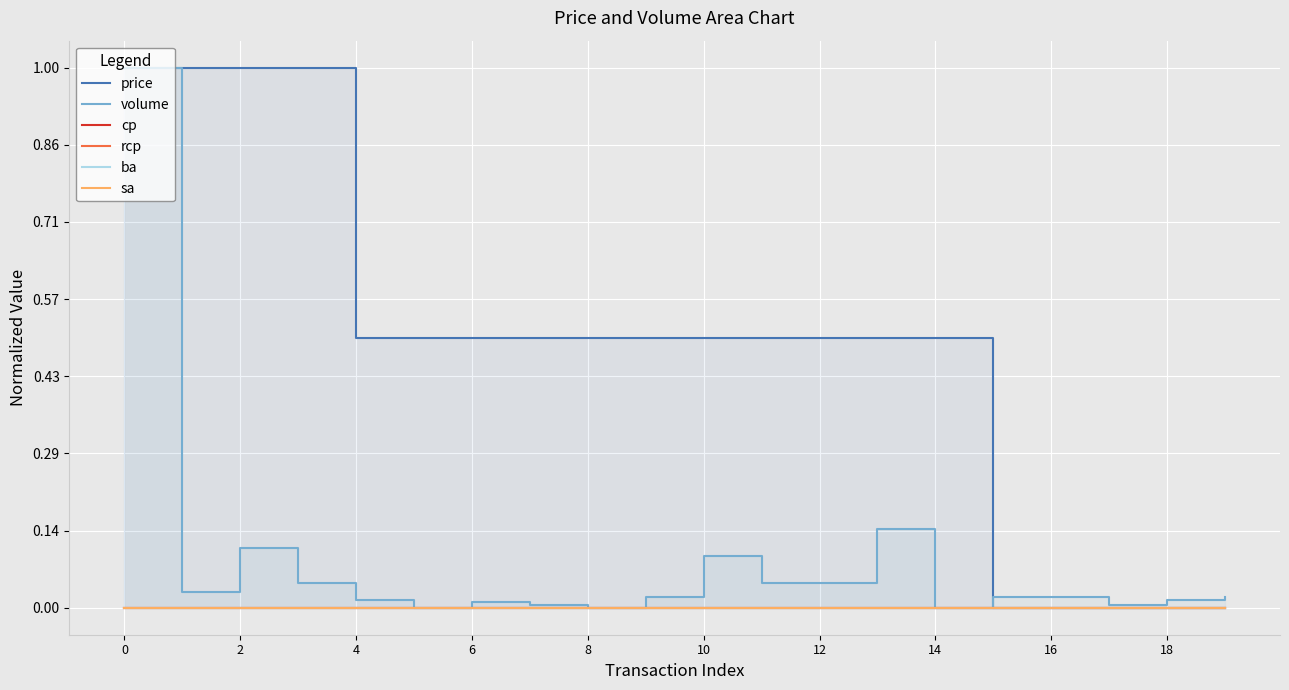

How many series are shown in this chart?

6